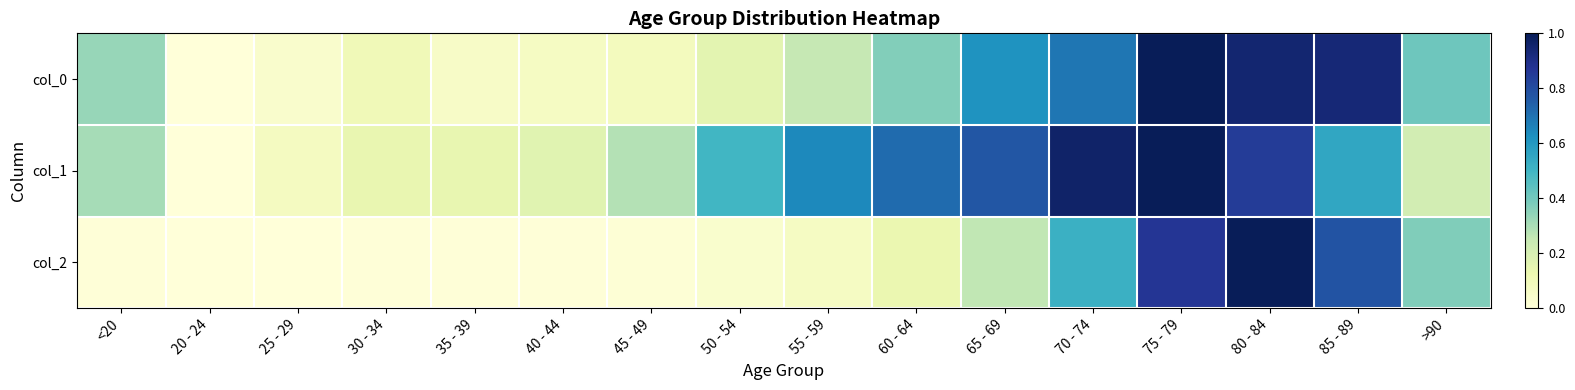

List the series in order of their overall mean, lowest first.

col_2, col_0, col_1